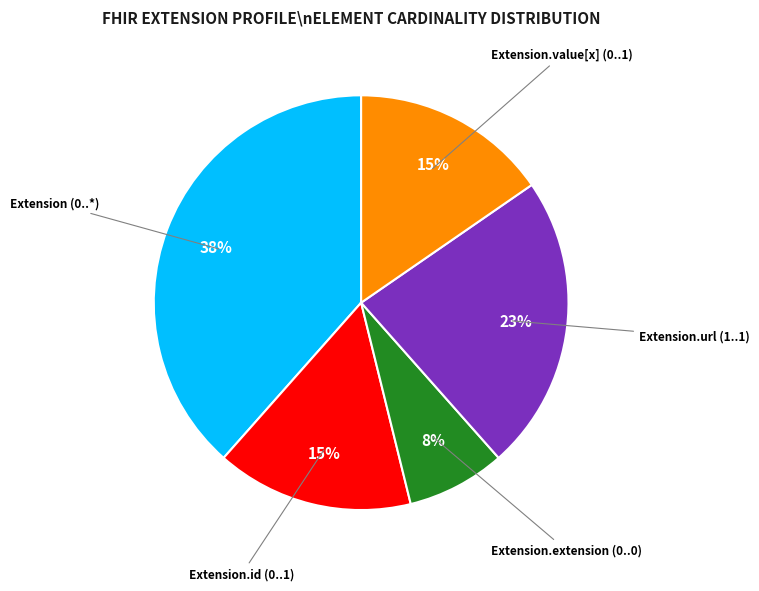

To the nearest percent, what is the average slice percentage?

20%